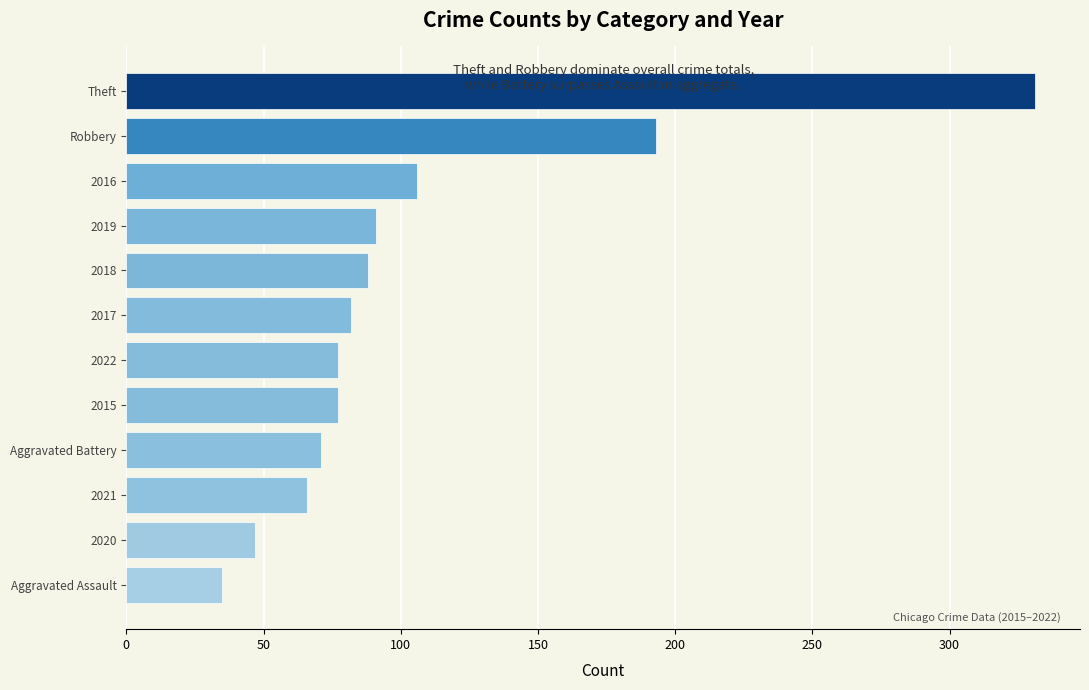

What is the difference between the values at 2022 and Theft?

254